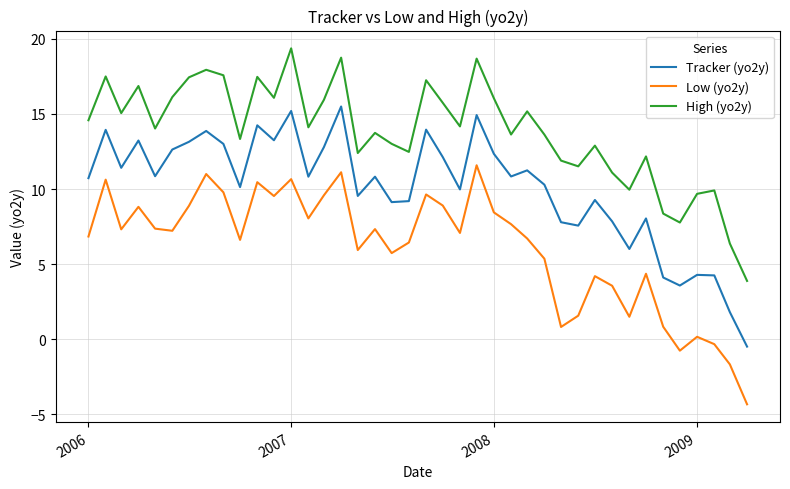

What is the difference between the maximum and second lowest values in the High (yo2y) series?

13.0